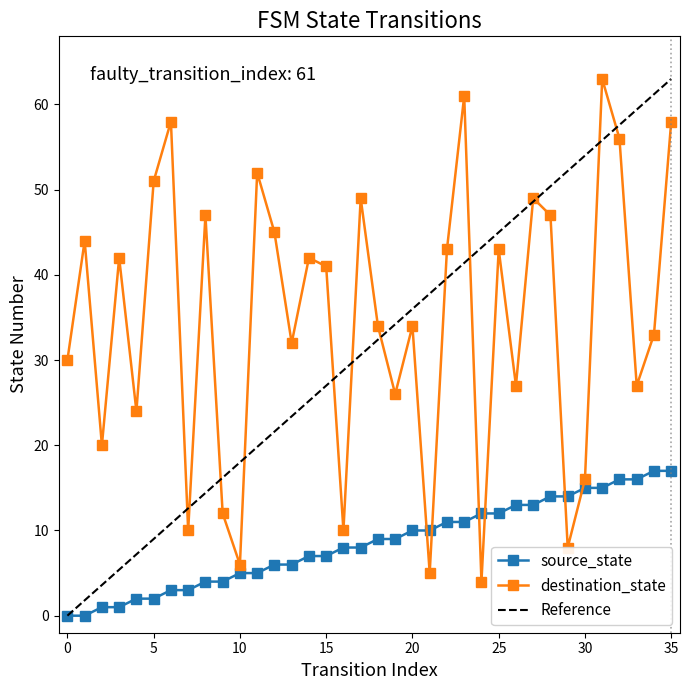

The destination_state series shows 29 at 8. True or false?

False